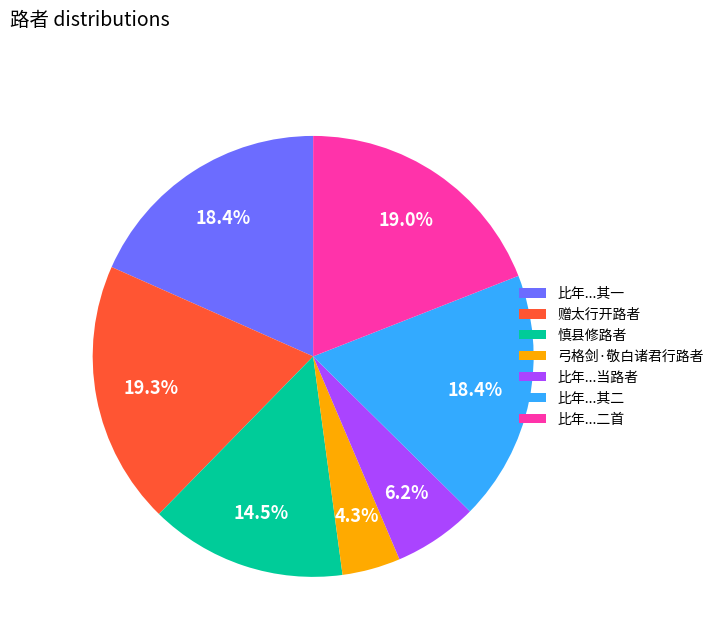

How many segments does this pie chart have?

7